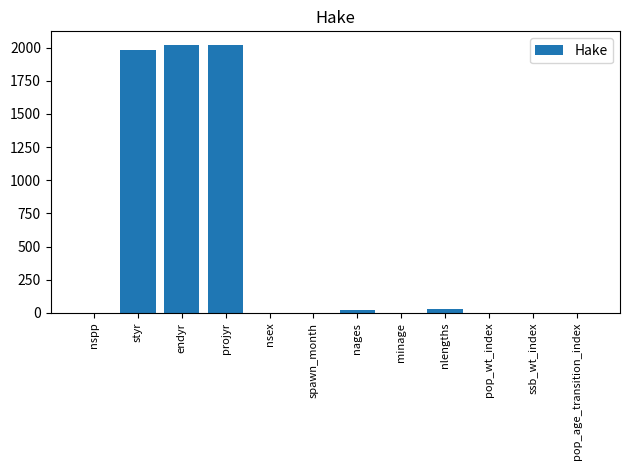

The chart shows a value of 2022 at projyr. True or false?

True